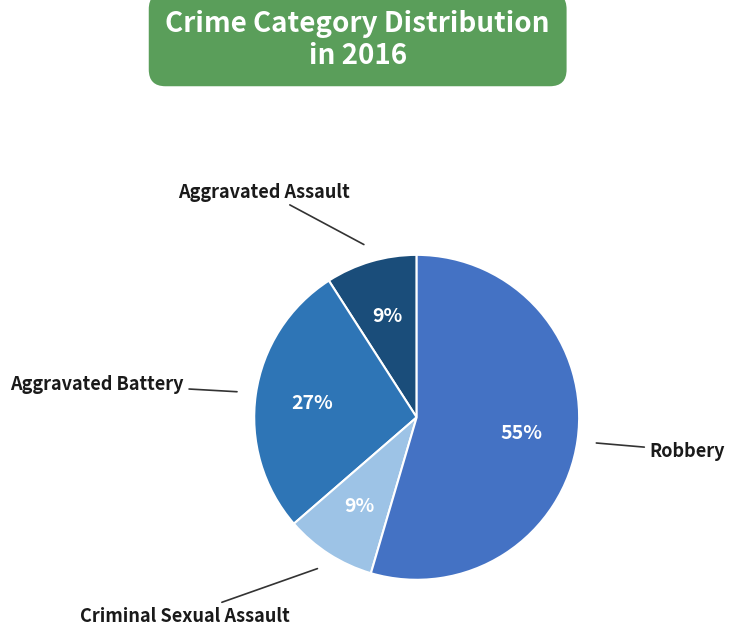

To the nearest percent, what is the difference between the Criminal Sexual Assault and Aggravated Battery slice percentages?

18%